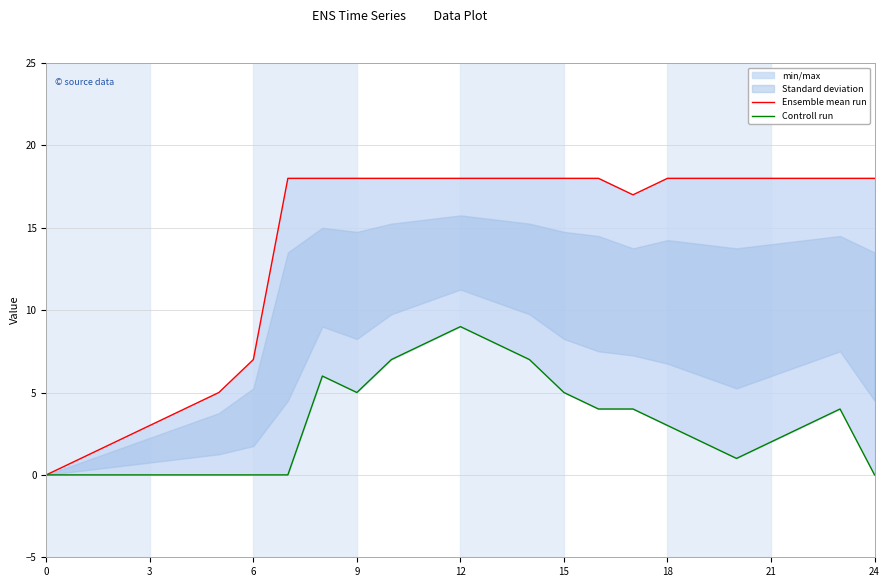

Is the value of Controll run at 21 greater than the value of Ensemble mean run at 21?

No